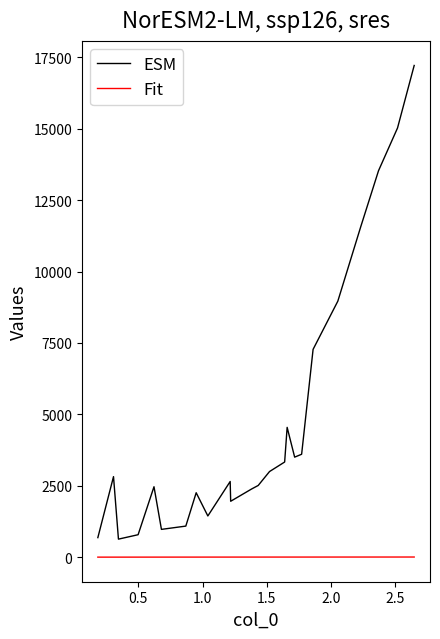

True or false: ESM and Fit intersect in this chart.

False